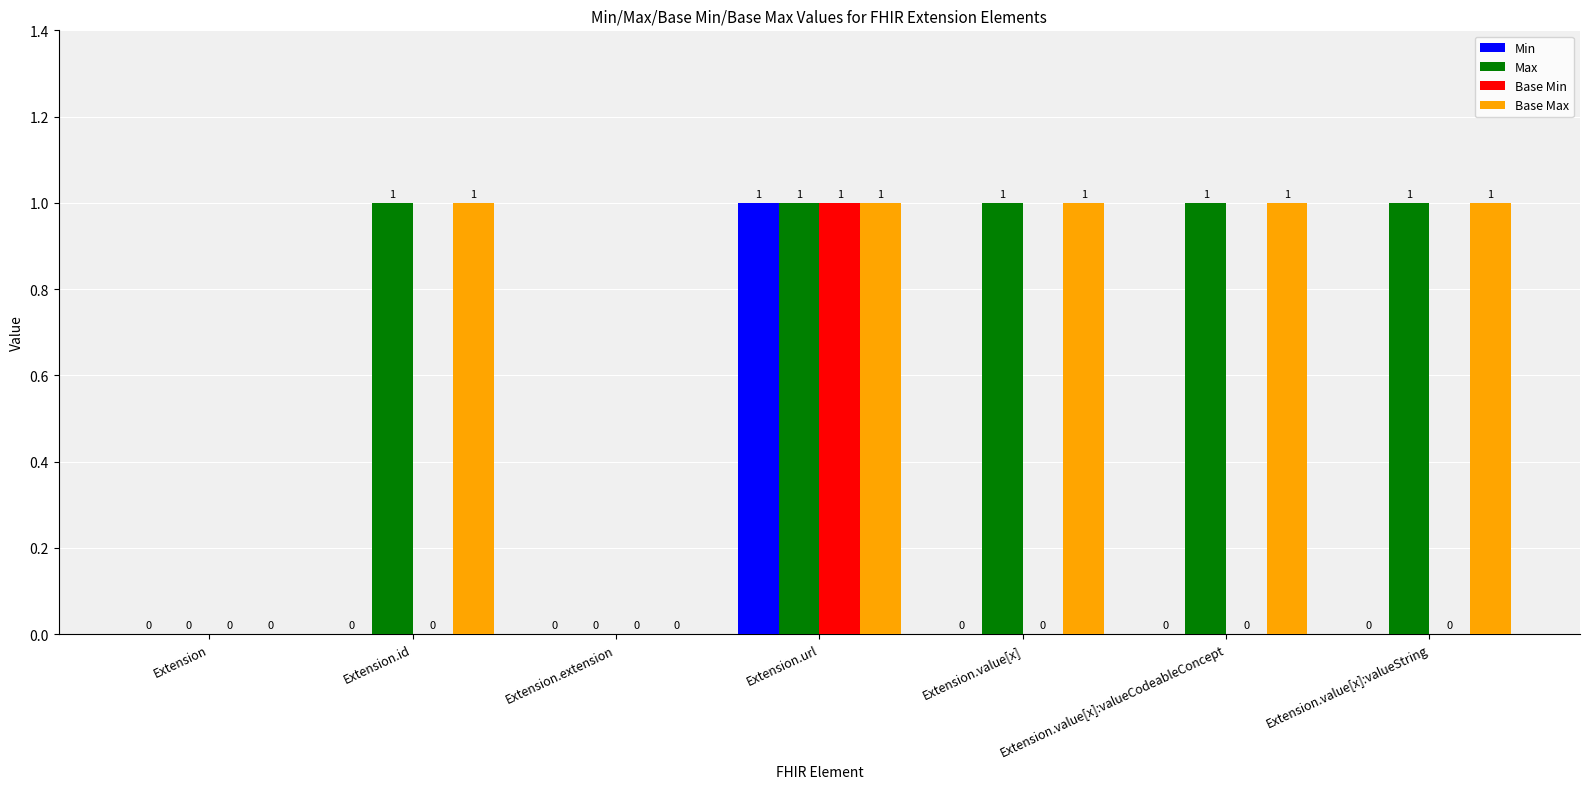

Read the Base Max value at Extension.value[x]:valueCodeableConcept.

1